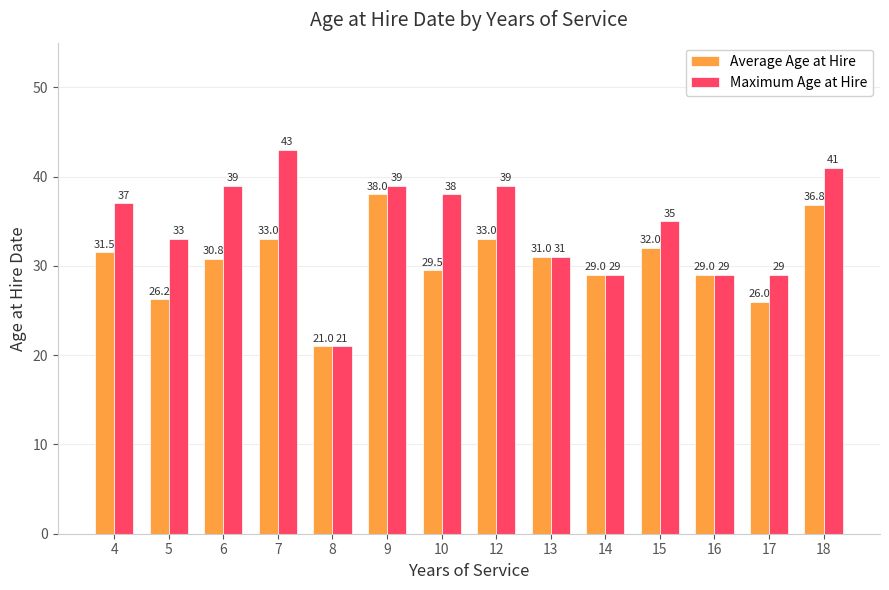

Which series has the largest total across all categories?

Maximum Age at Hire